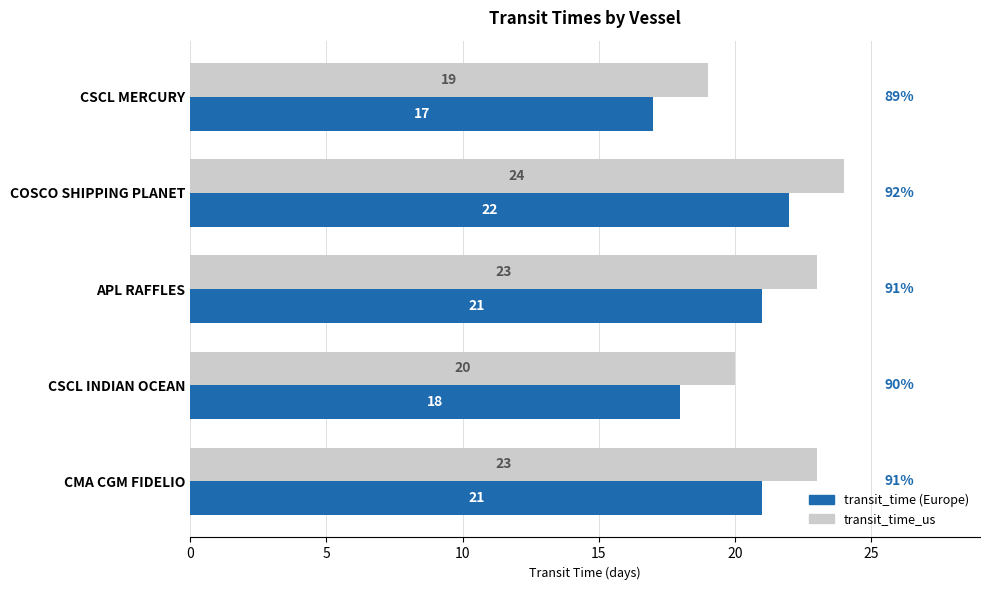

How many categories are shown in the chart?

5